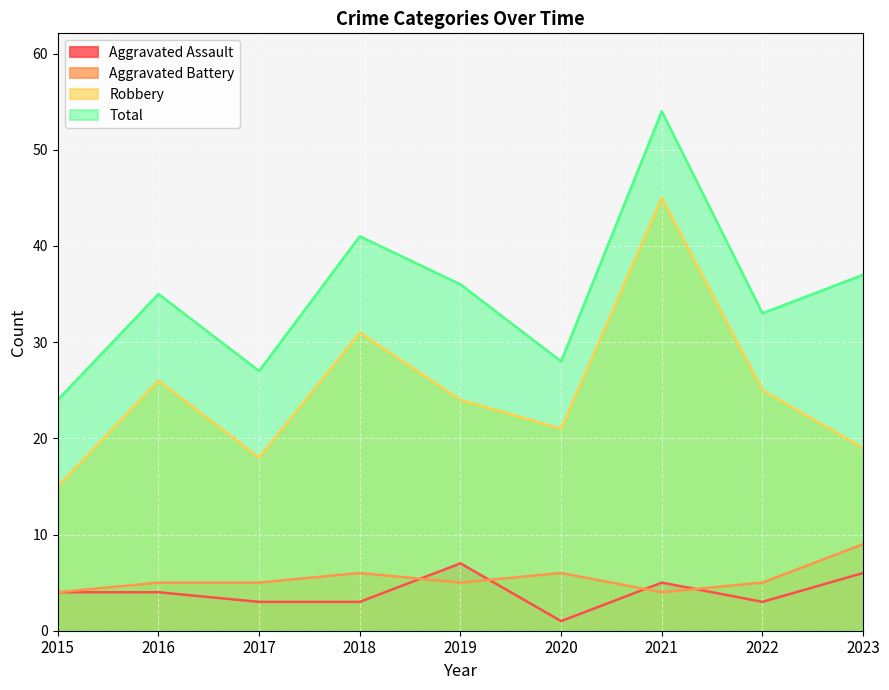

How many distinct data groups are displayed?

4